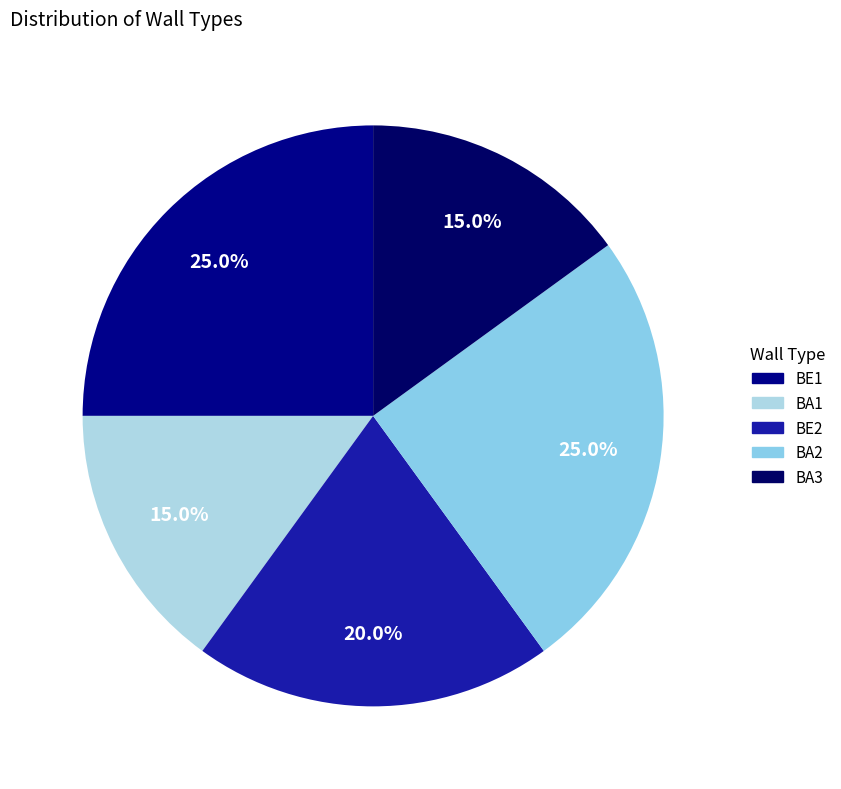

To the nearest percent, what portion does BE2 represent?

20%